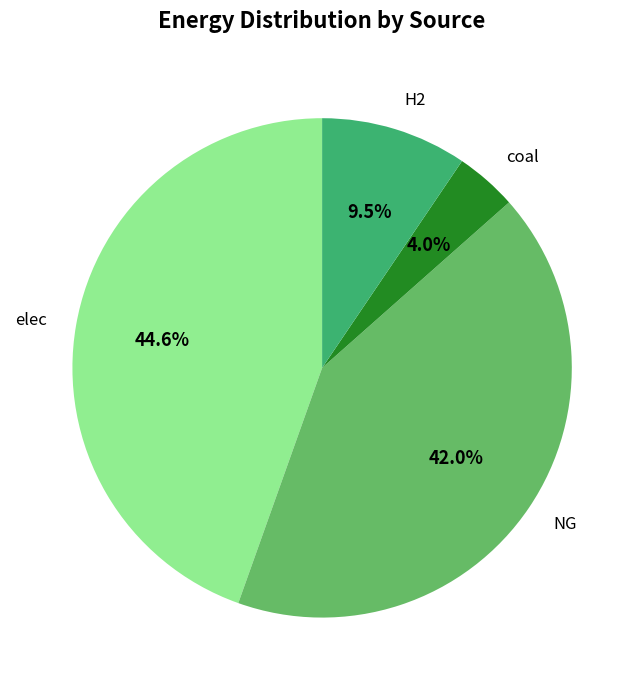

To the nearest percent, what is the difference between the largest and smallest slice percentages?

41%